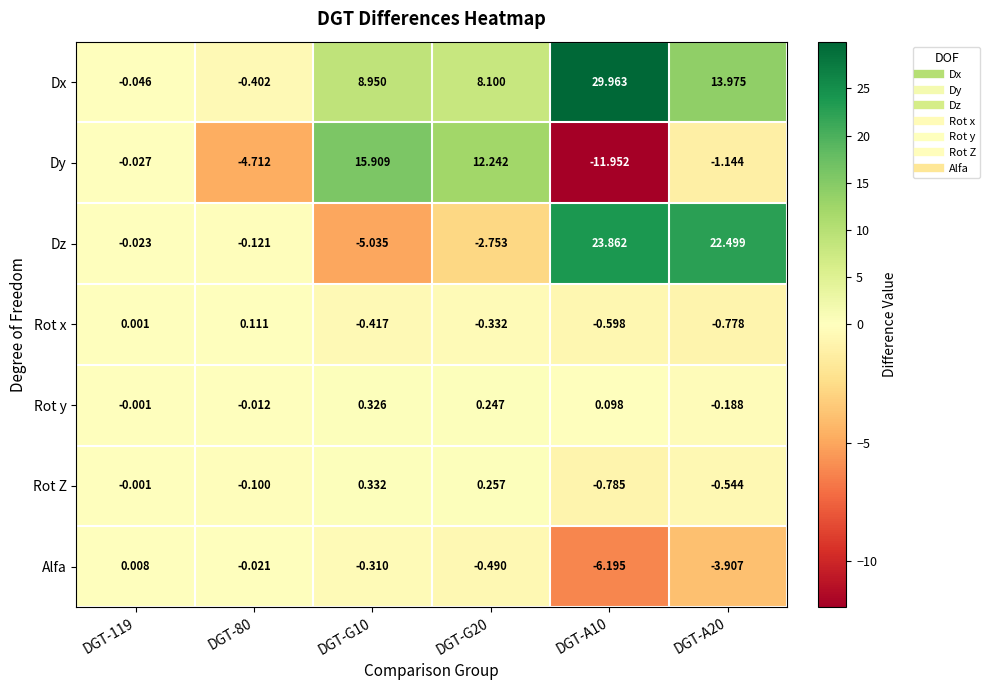

Rank the series by their maximum value, from highest to lowest.

Dx, Dz, Dy, Rot Z, Rot y, Rot x, Alfa